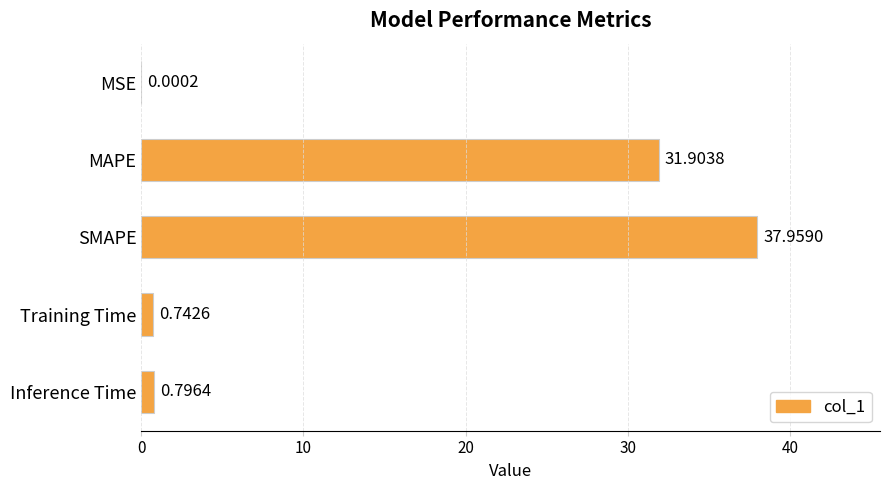

What is the sum of the values at Inference Time and SMAPE?

38.8